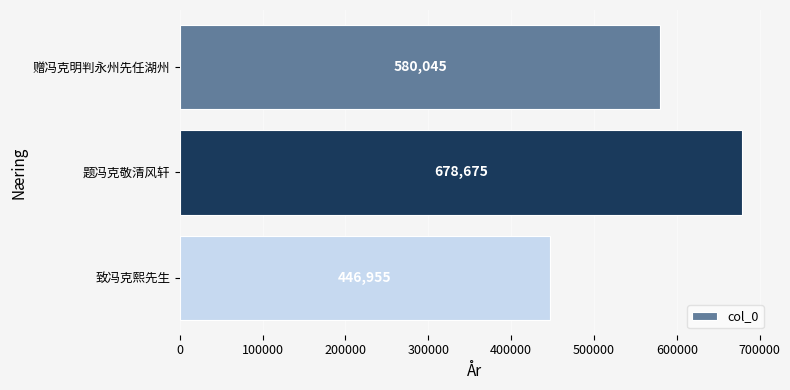

How many bars are there in total?

3